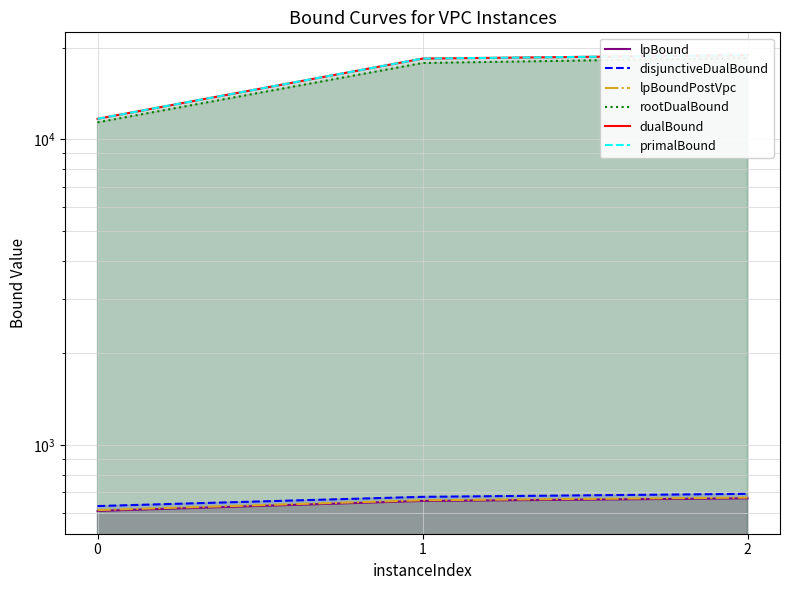

At which category is the sum across all series the highest?

2